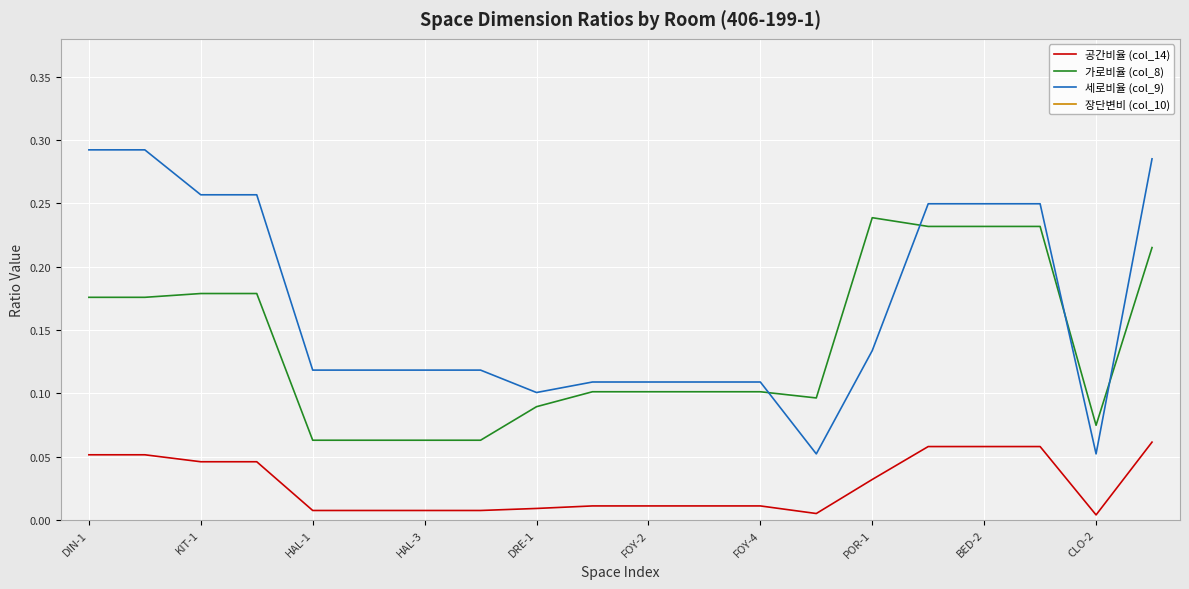

At how many categories does at least one series exceed 0?

20